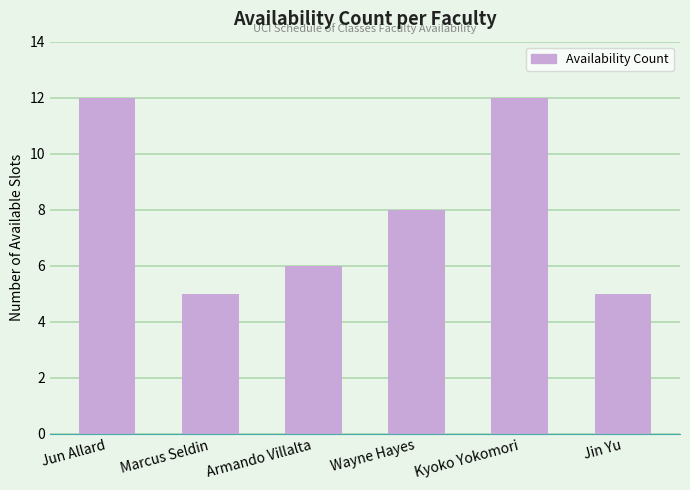

Are the bars horizontal?

No